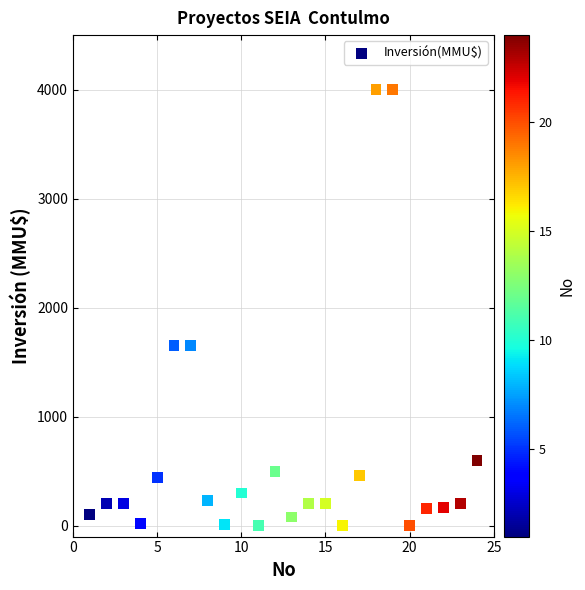

What is the range of X values (max minus min)?

23